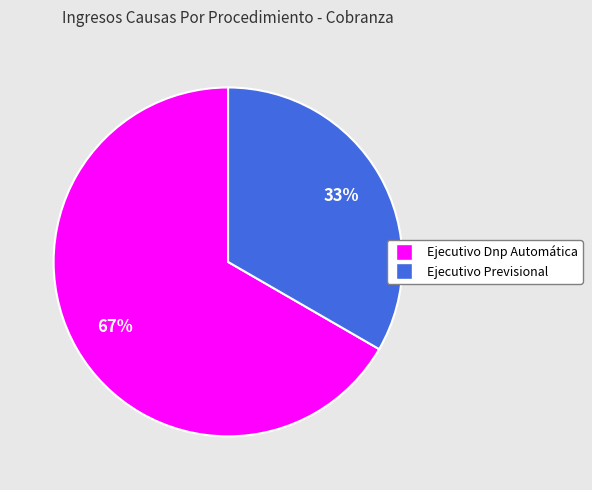

Which slice represents more than half of the pie?

Ejecutivo Dnp Automática